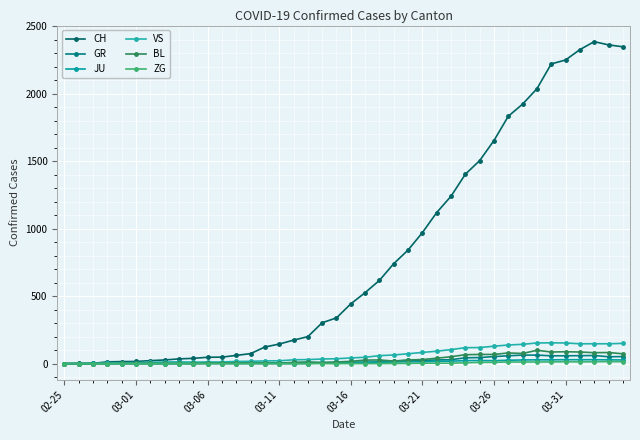

How many categories are shown in the chart?

40